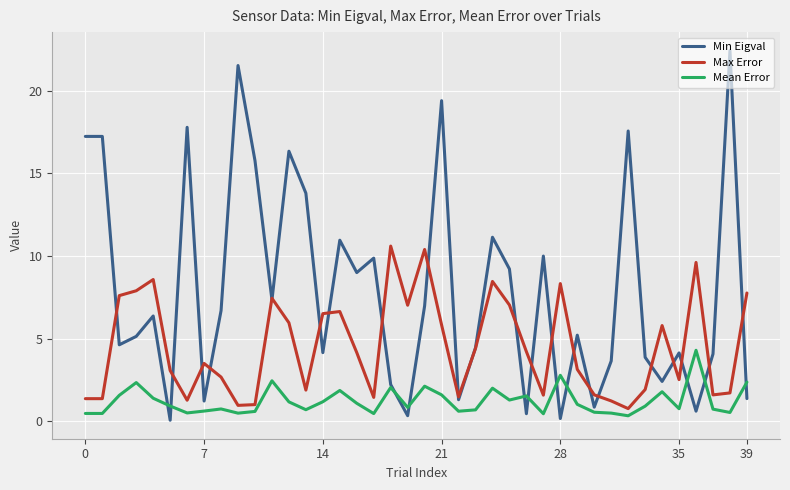

Is this an area chart (filled region under the line)?

No